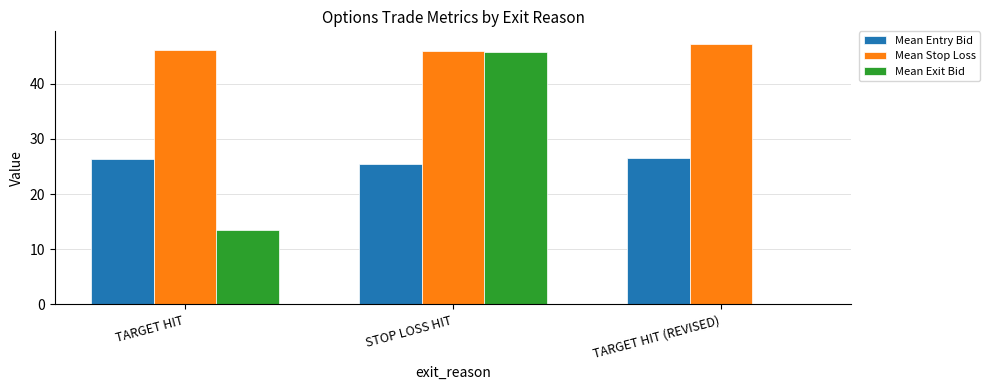

How many data points in Mean Entry Bid are above 26?

2